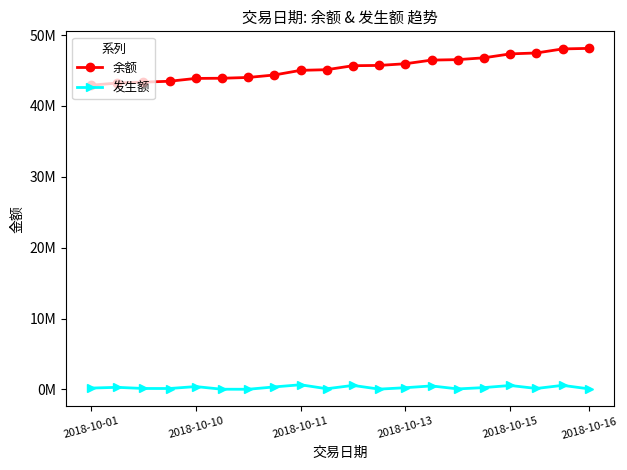

What are all the series names shown in the legend?

余额, 发生额